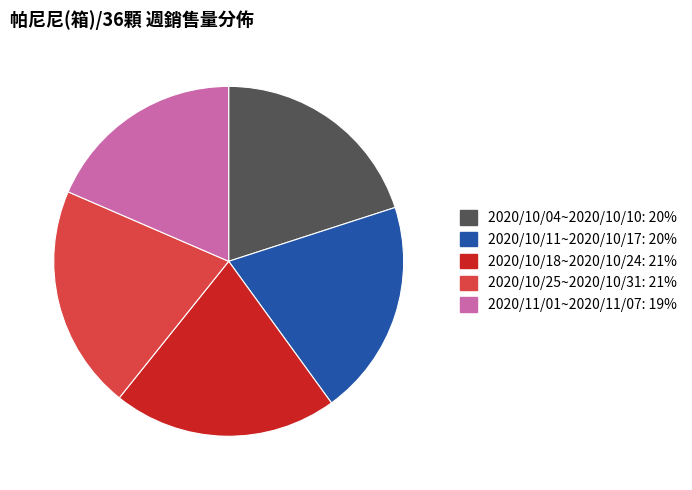

Combined, do 2020/11/01~2020/11/07 and 2020/10/04~2020/10/10 account for over 50%?

No